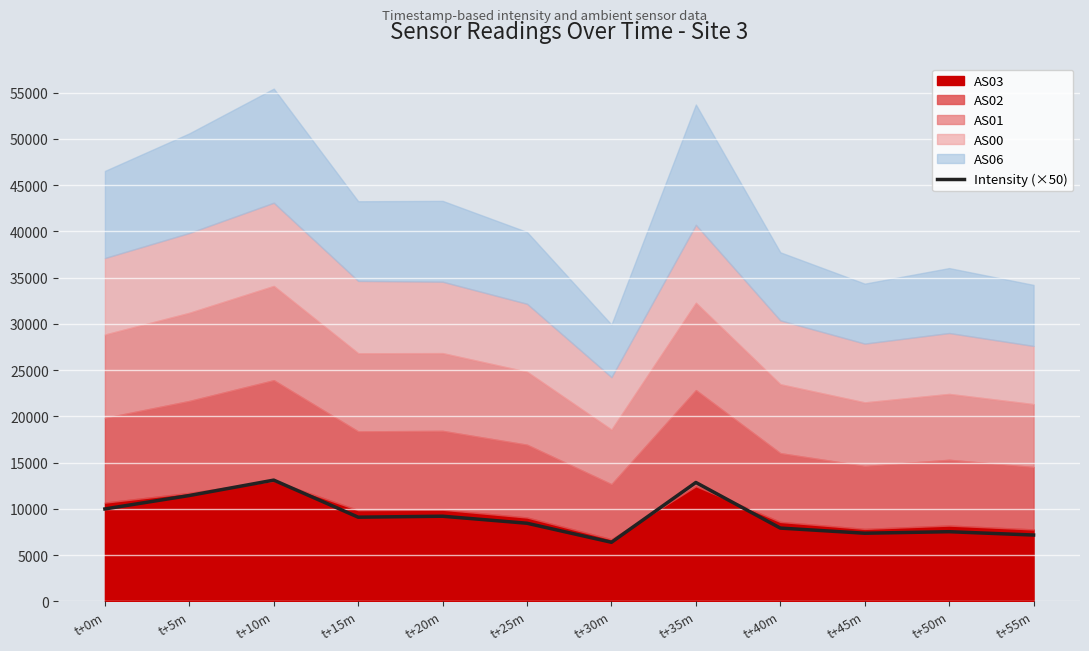

The chart shows a value of 12864.2 at t+35m. True or false?

True